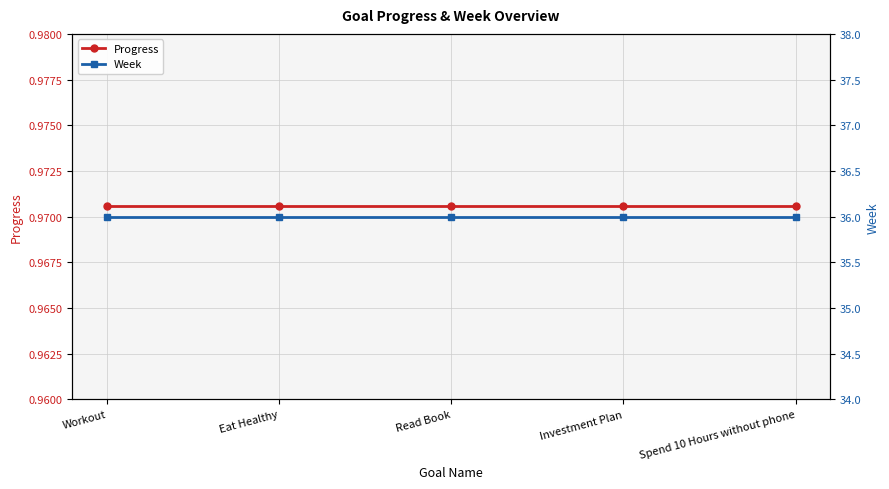

What is the sum of all Week values?

180.0